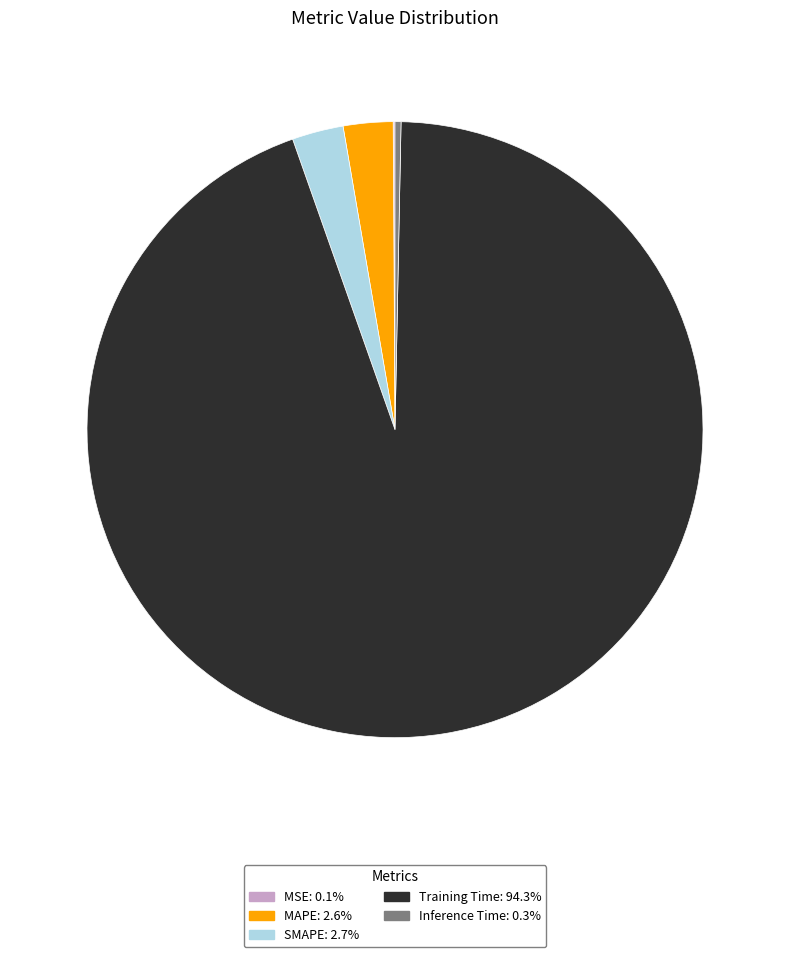

Which has a higher value, Training Time or SMAPE?

Training Time